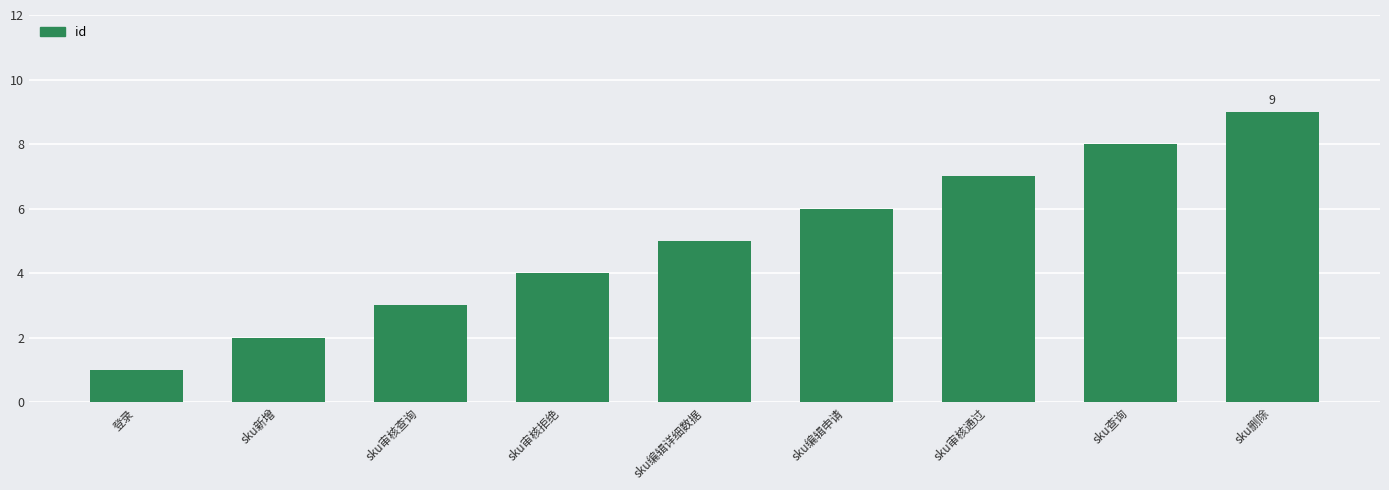

What is the difference between the second highest and minimum values?

7